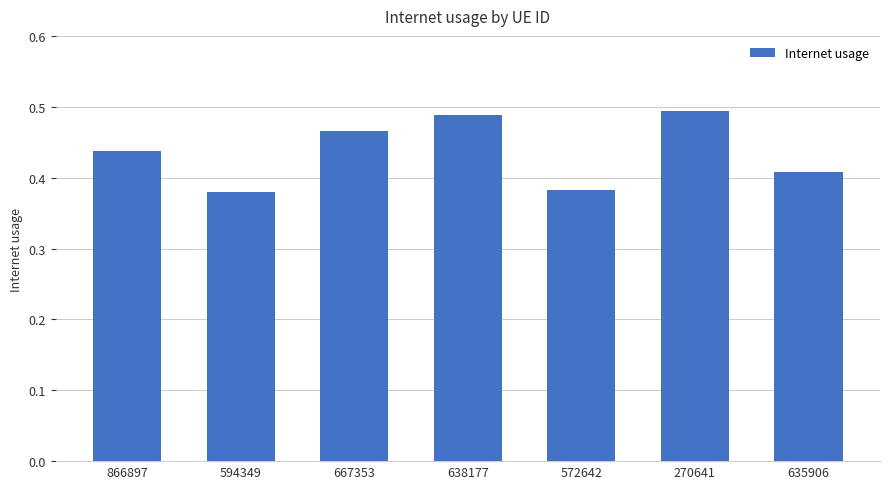

True or false: the data shows 0.9 at 270641.

False